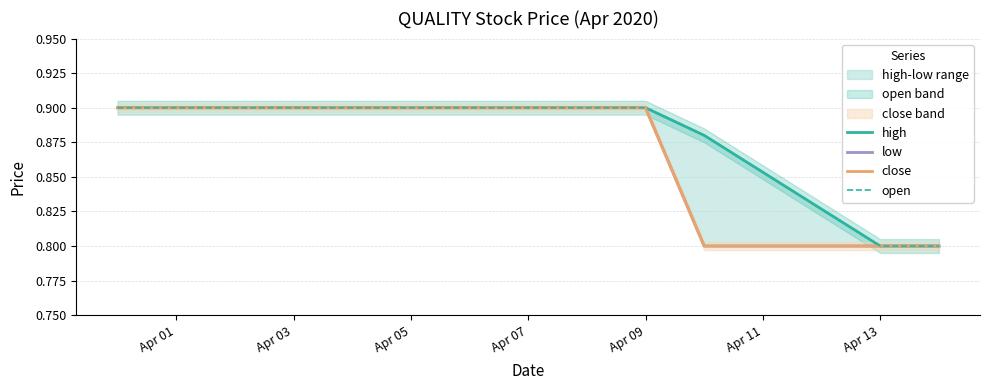

True or false: close has more than 1 points higher than both neighbors.

False